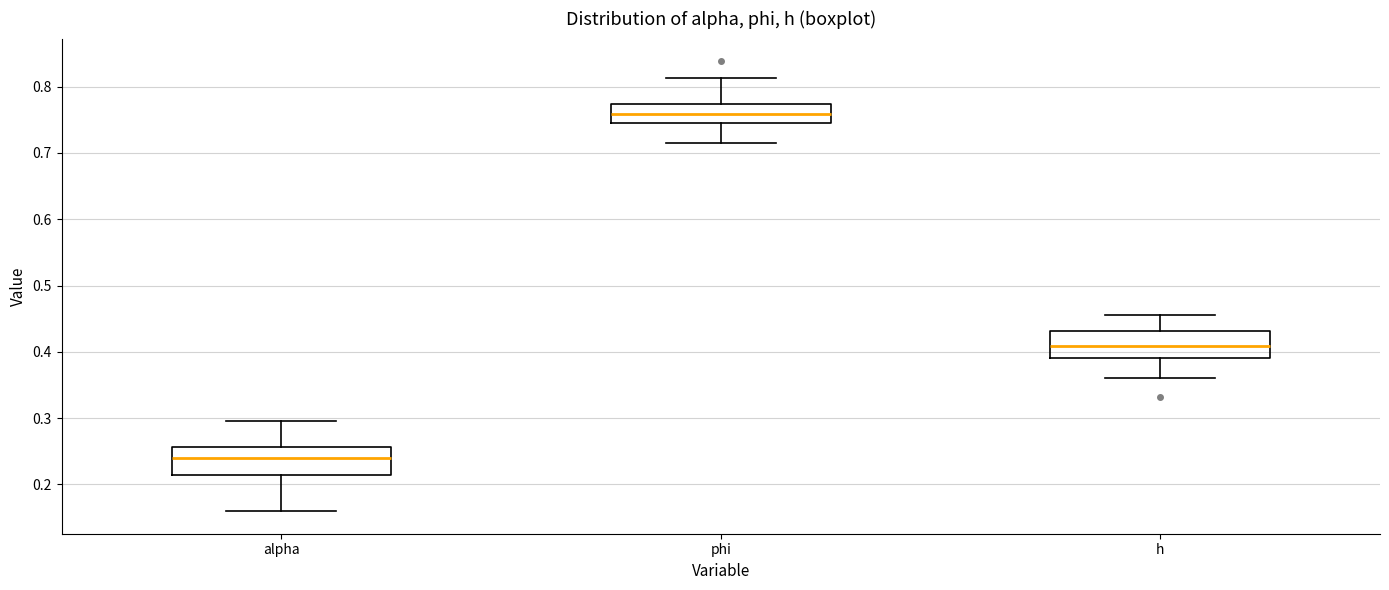

Where does the upper whisker of the box for phi end on the y-axis? The values are not printed on the chart, so give them approximately, as read against the axis.

0.81